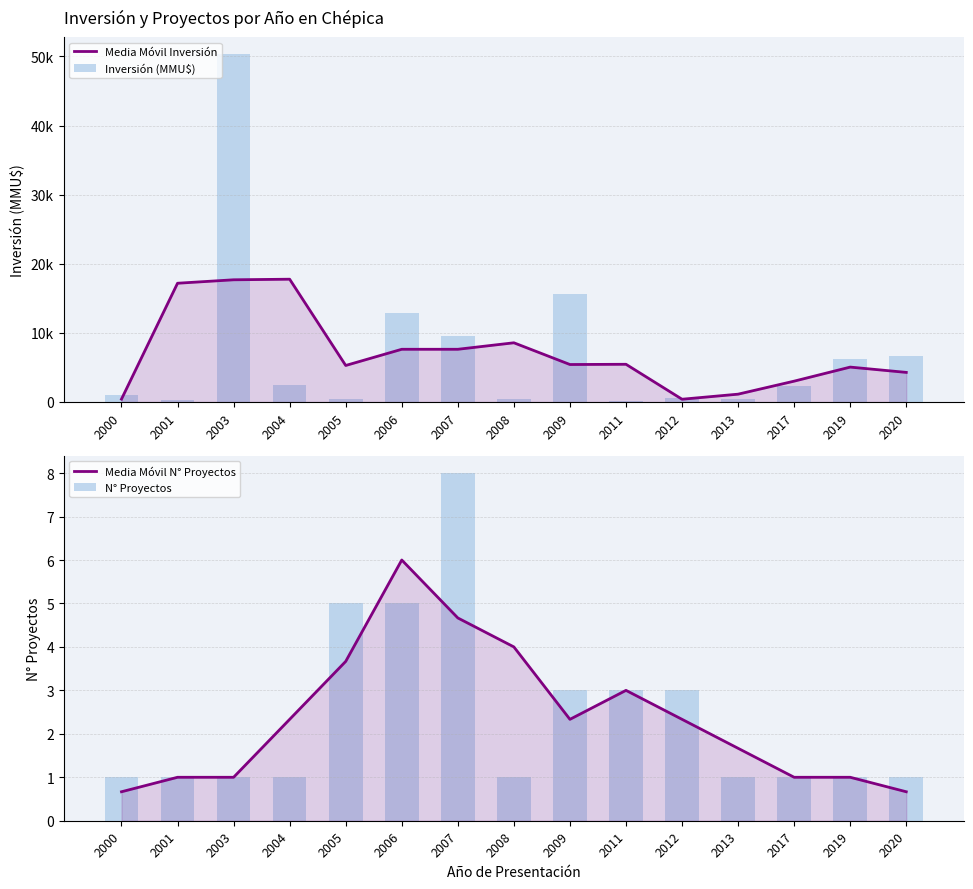

What are all the series names shown in the legend?

Media Móvil Inversión, Inversión (MMU$), Media Móvil N° Proyectos, N° Proyectos